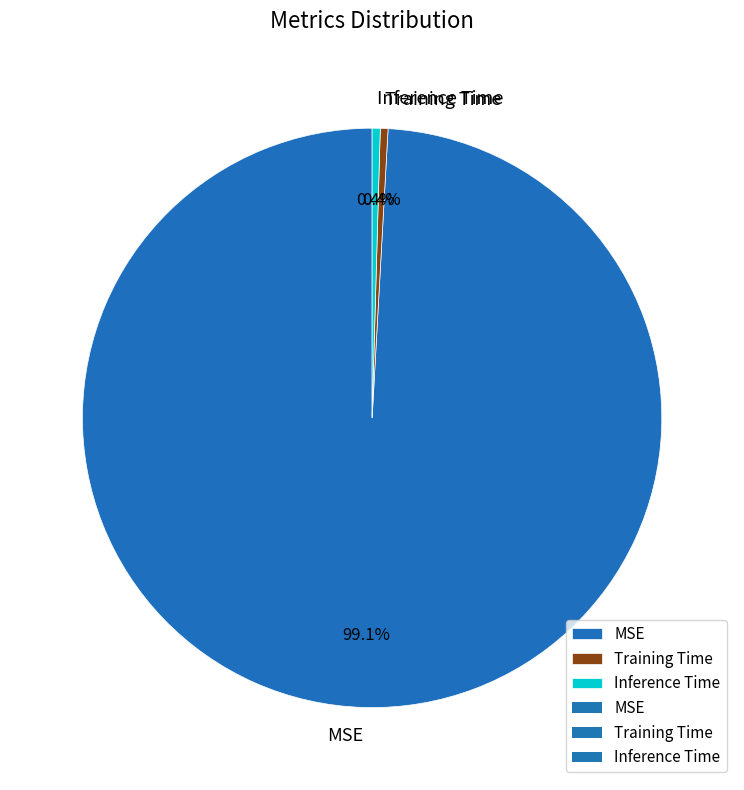

Which slice is the largest?

MSE